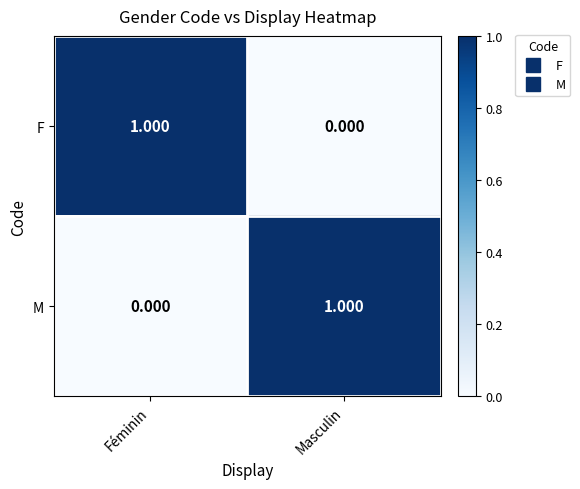

At which label is F closest to 0?

Masculin